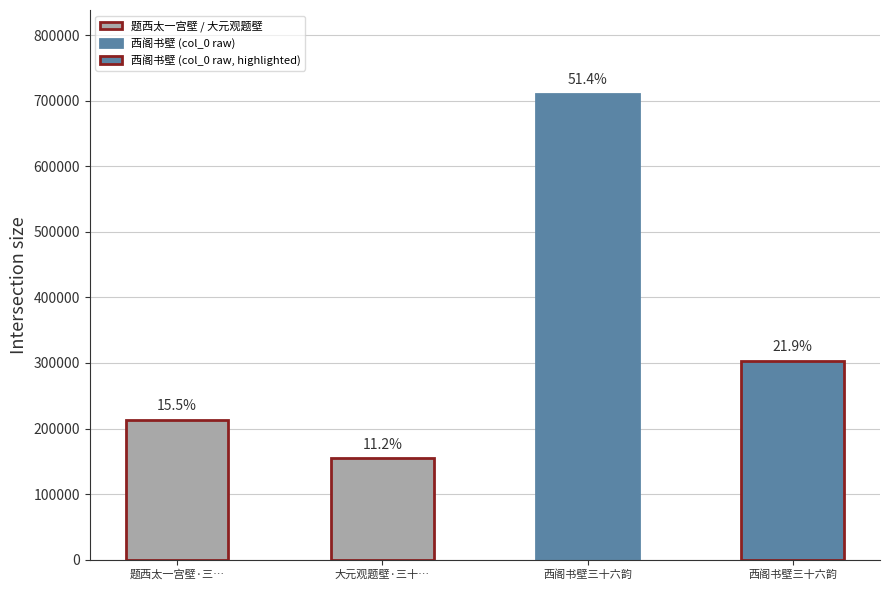

Reading right to left, list all the values displayed in this chart.

303053	710347	154428	213711